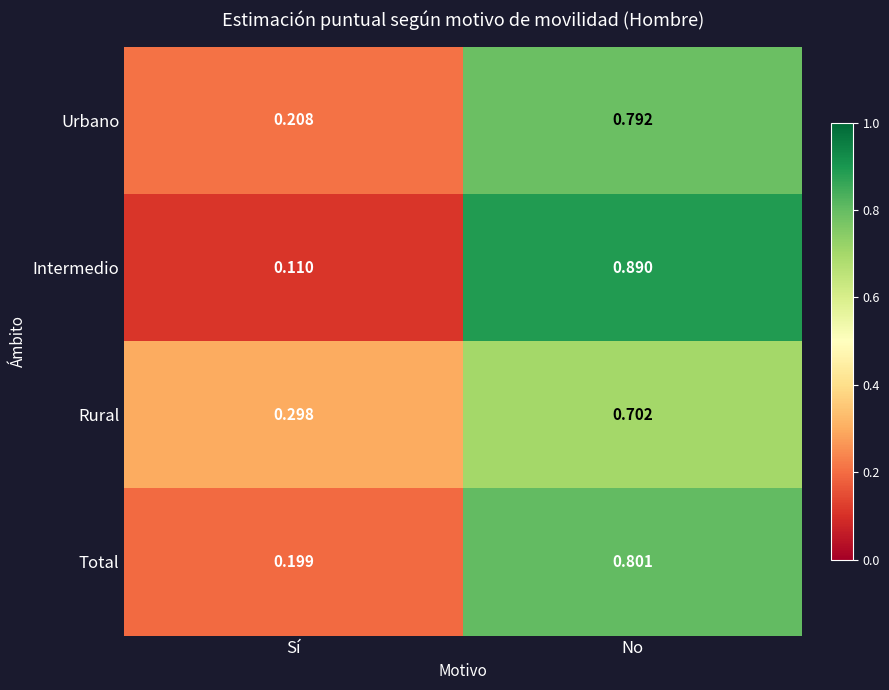

Count the number of categories in the chart.

2